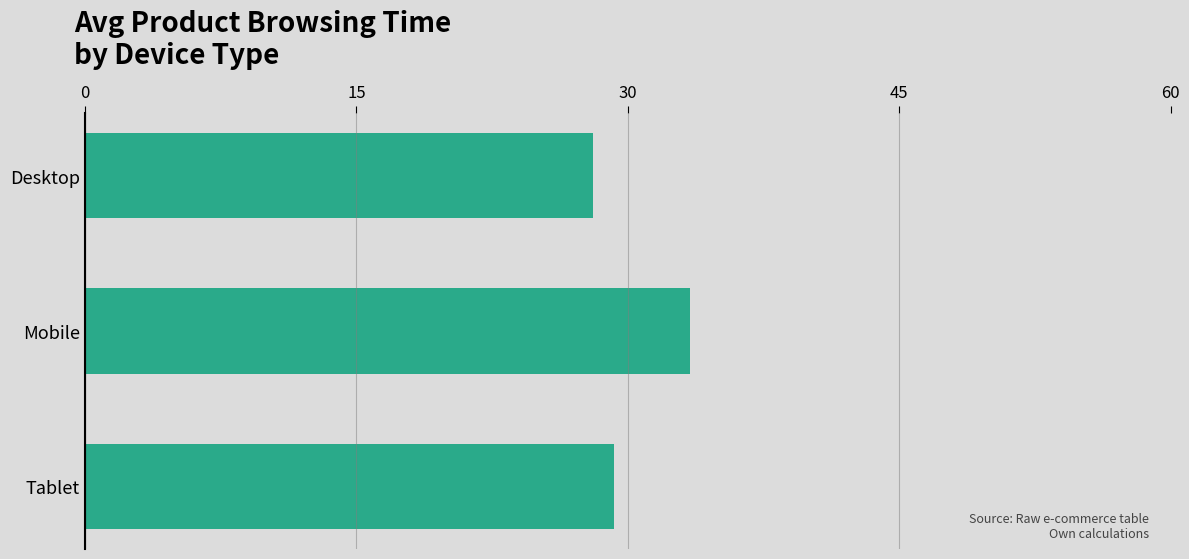

Rank the categories by value from highest to lowest.

Mobile, Tablet, Desktop